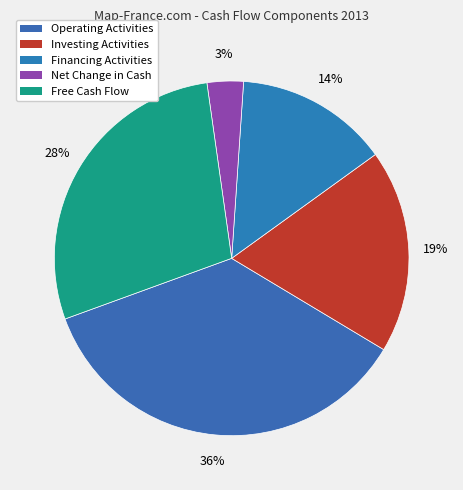

How many segments does this pie chart have?

5